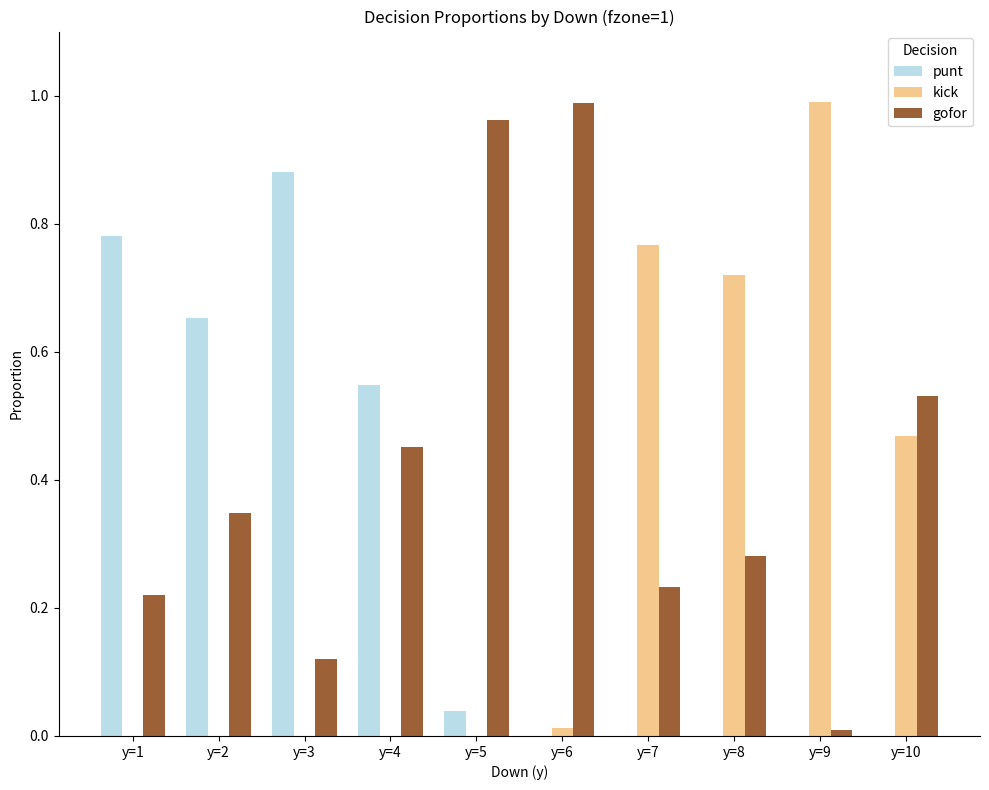

Is the value of gofor at y=8 greater than the value of kick at y=5?

Yes